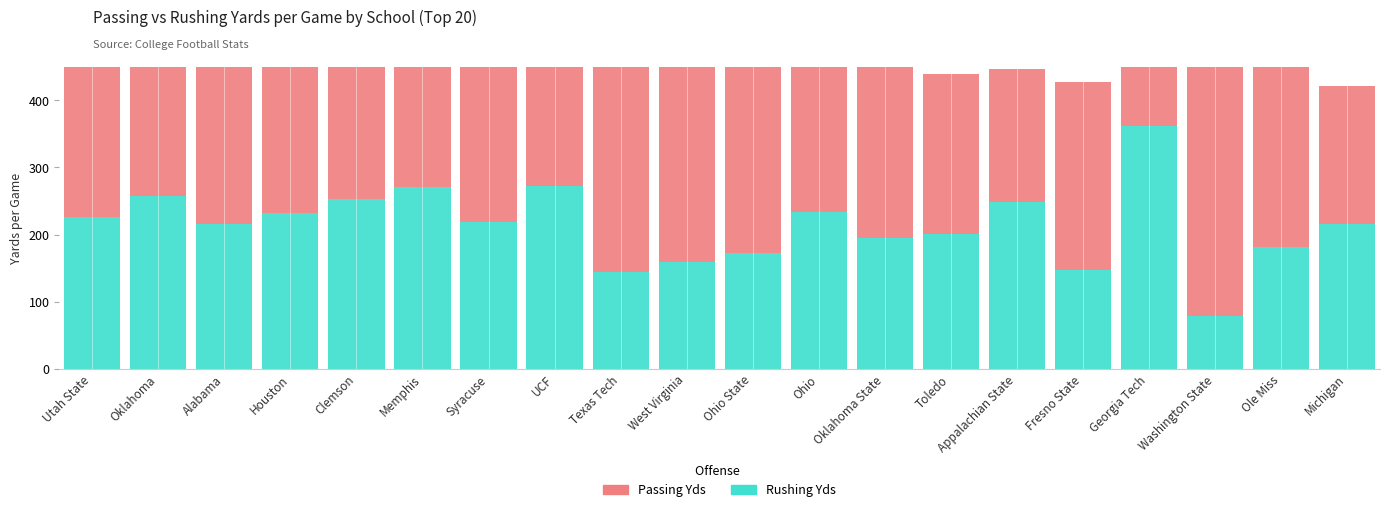

What is the sum of the Passing Yds values at Washington State and Ohio?

612.8